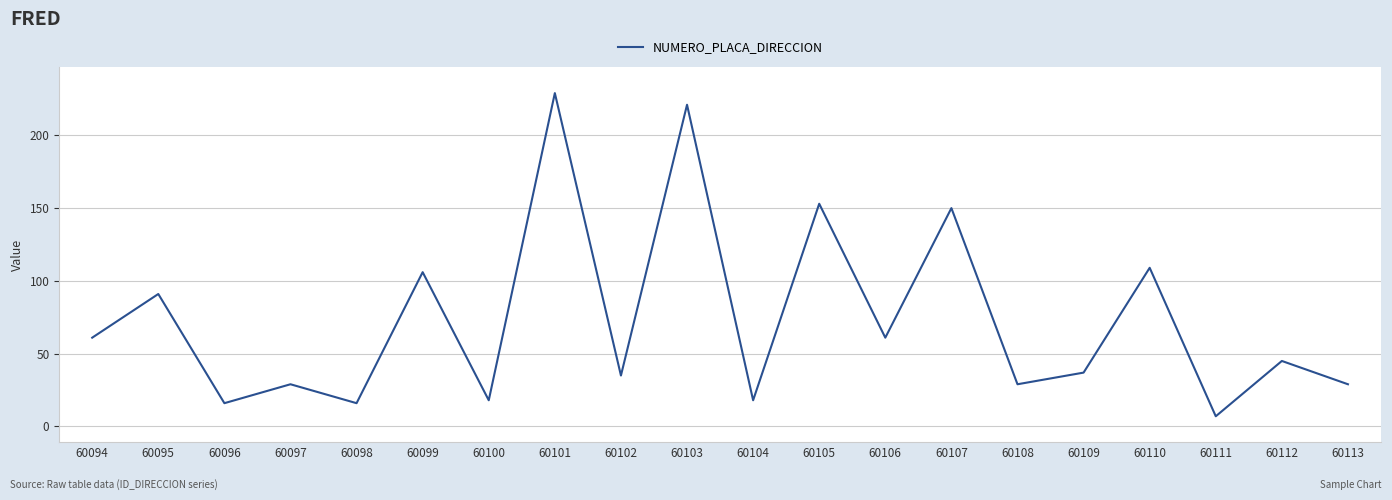

Between 60095 and 60113, which is larger?

60095